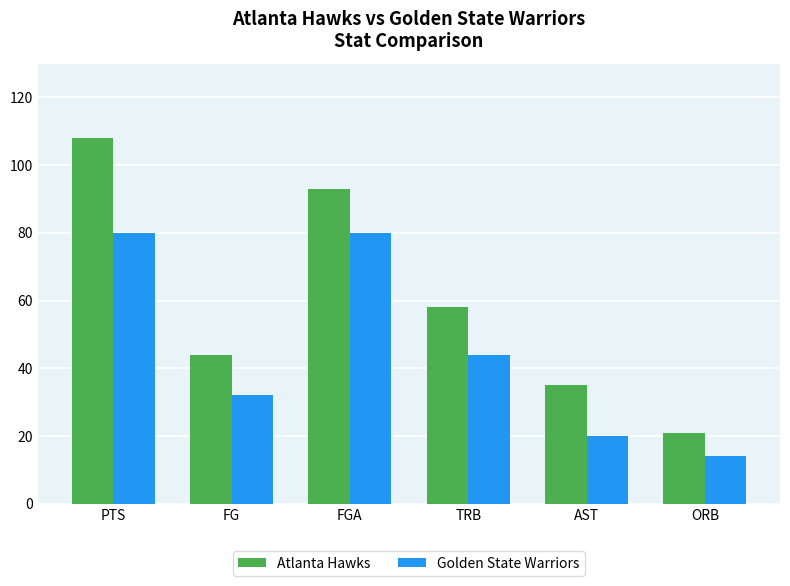

Which category has the lowest value in the Atlanta Hawks series?

ORB